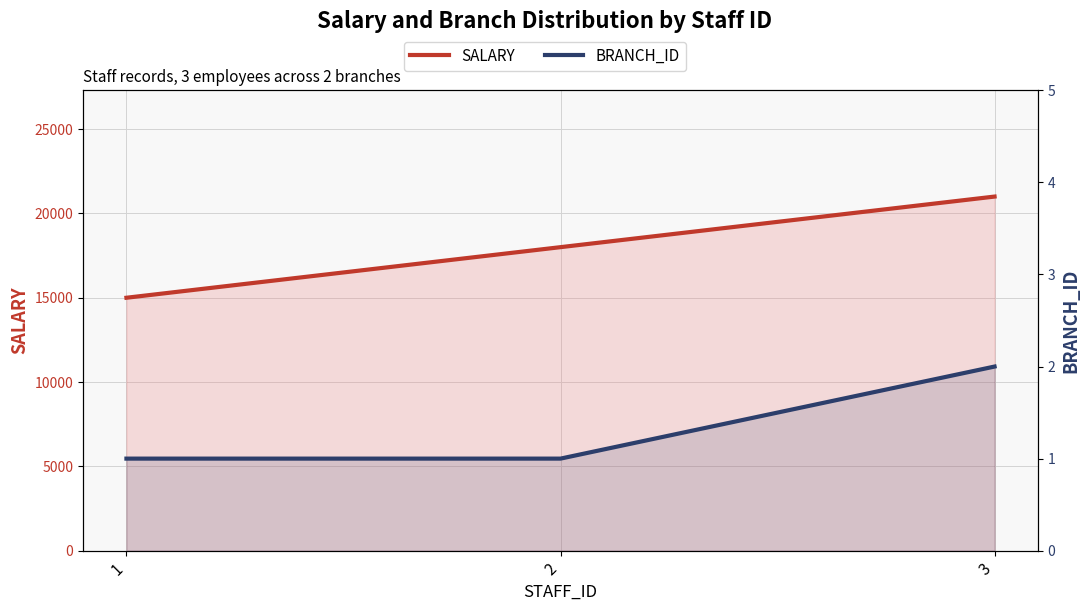

List the labels in order of SALARY value, largest first.

3, 2, 1